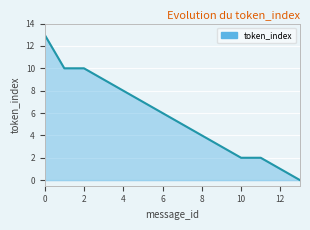

How many lines are shown in the chart?

1